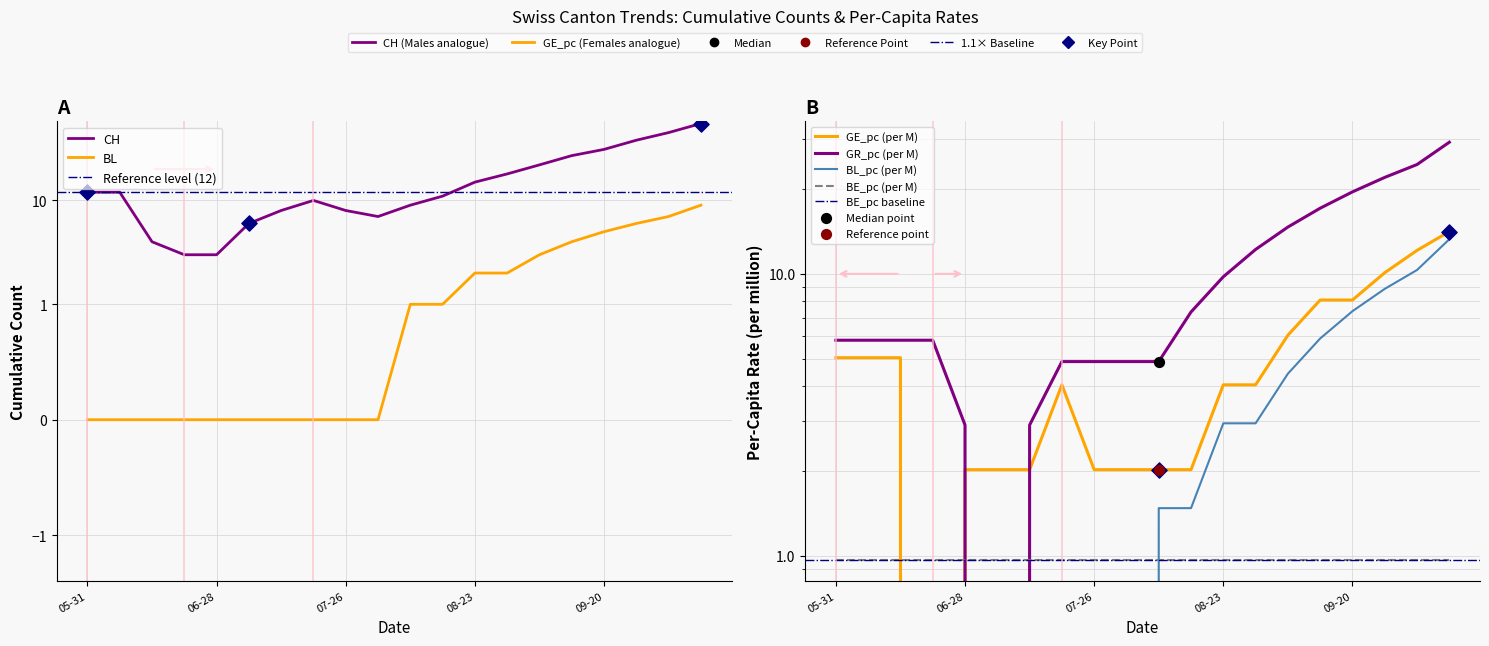

Which series reaches the minimum Y coordinate?

GE_pc